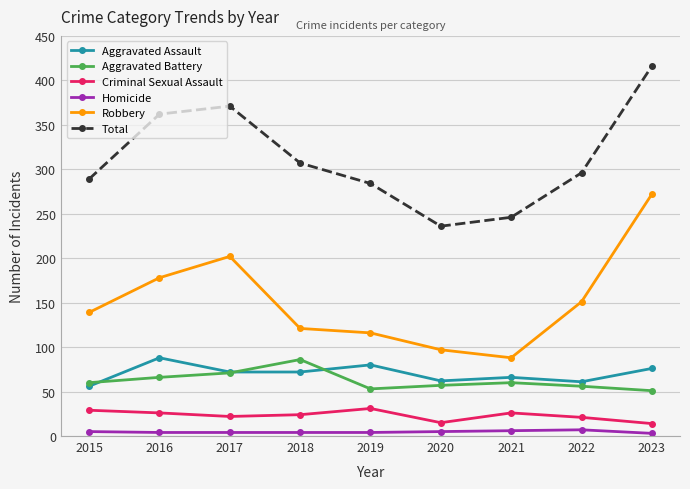

At which category does Robbery reach its first local peak?

2017